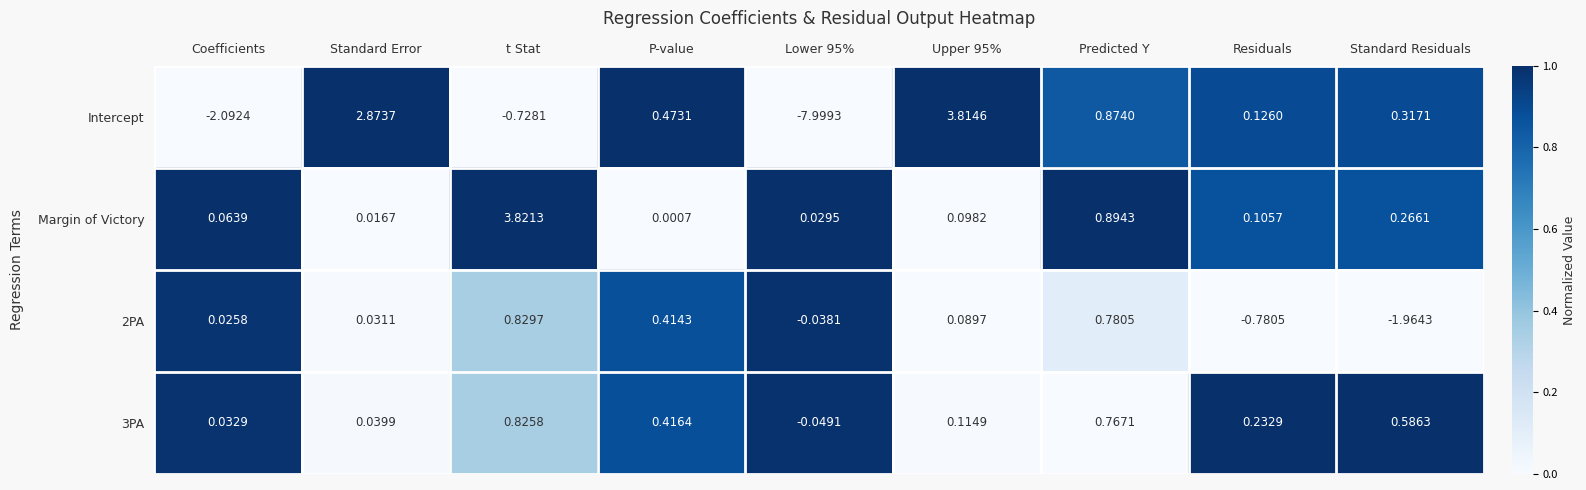

Count the number of categories in the chart.

9